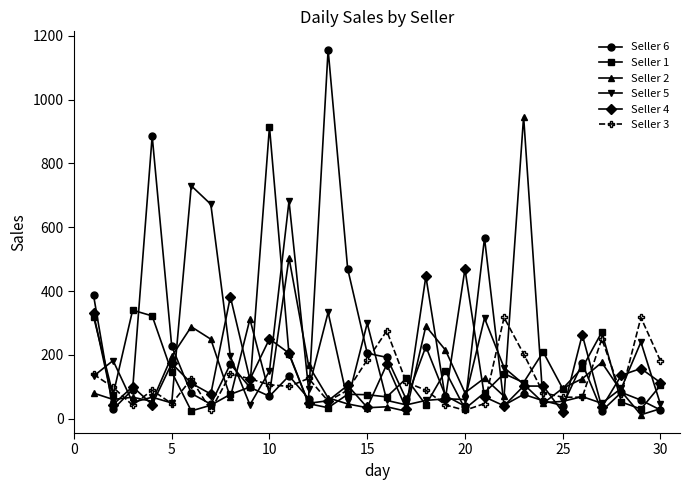

Which series has the largest range (max minus min)?

Seller 6